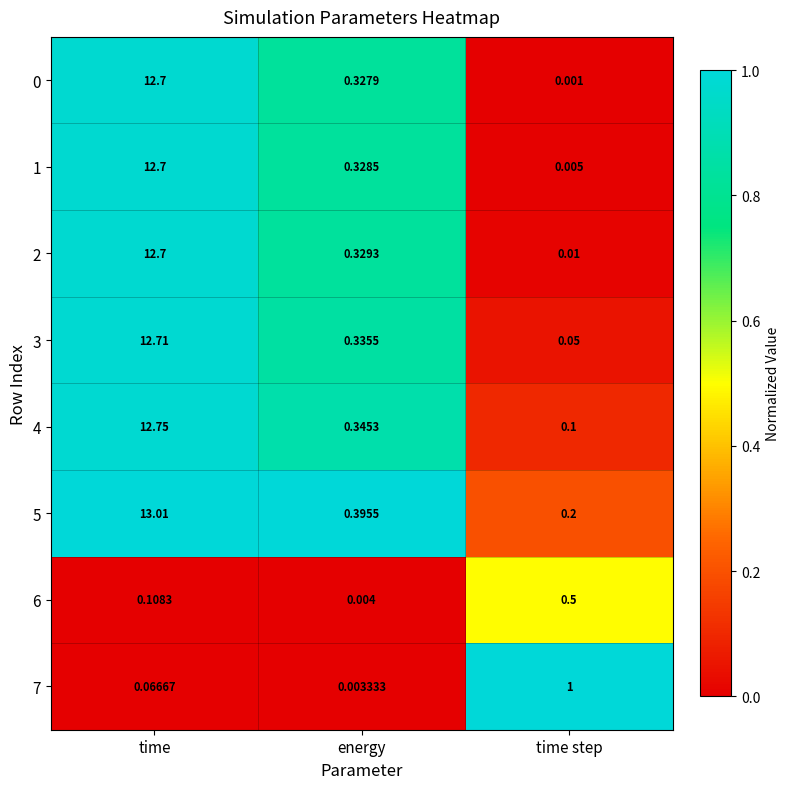

Rank the categories by 2 value from highest to lowest.

time, energy, time step